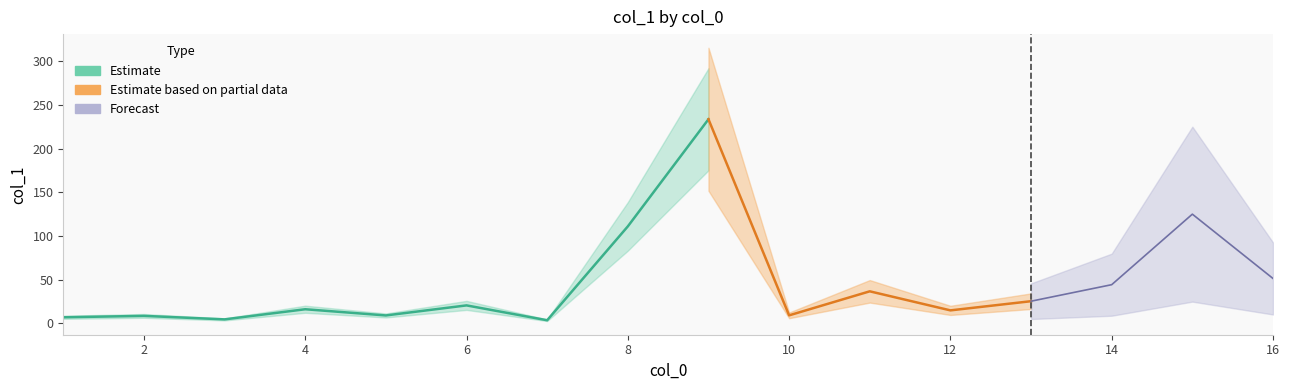

Reading left to right, extract all data points from this chart.

7.1	8.7	4.7	16.3	9.2	20.7	3.7	111.1	233.7	9.3	36.8	15.0	25.5	44.4	125.1	51.5